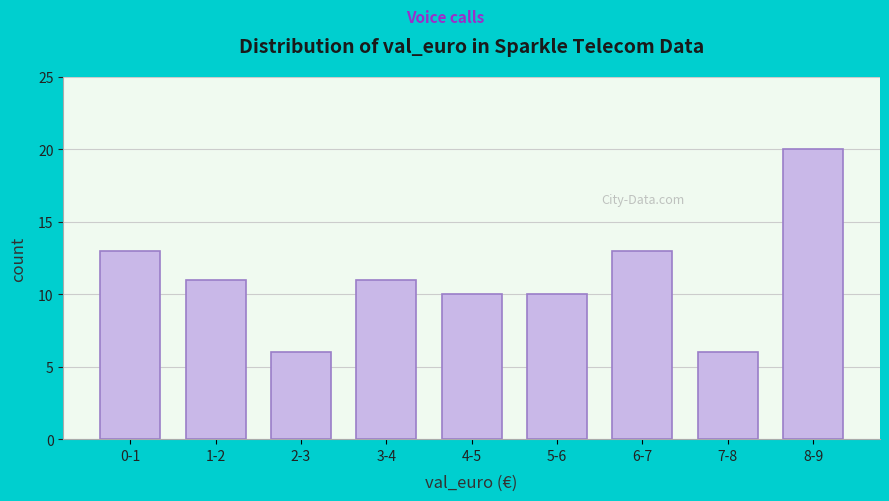

Reading right to left, extract all data points from this chart.

8-9=20	7-8=6	6-7=13	5-6=10	4-5=10	3-4=11	2-3=6	1-2=11	0-1=13